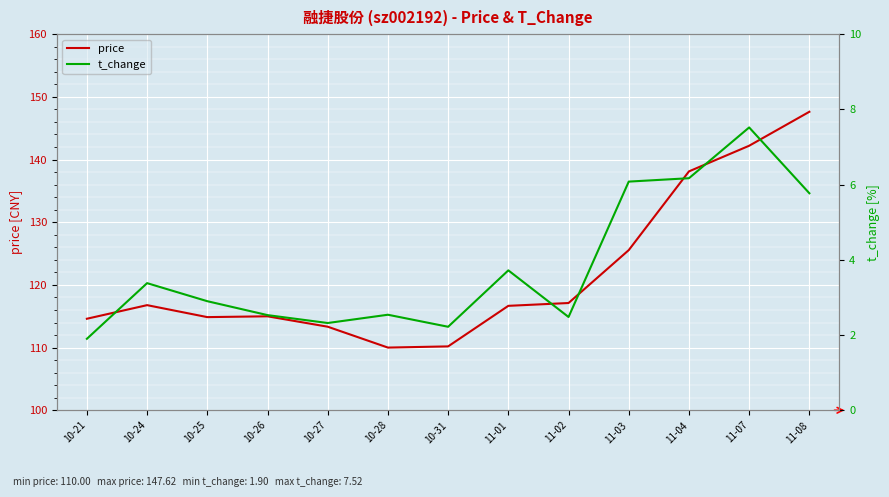

Reading right to left, list all the values displayed in this chart.

price: 147.6	142.2	138.1	125.5	117.1	116.7	110.2	110.0	113.3	115.0	114.9	116.8	114.6
t_change: 5.8	7.5	6.2	6.1	2.5	3.7	2.2	2.5	2.3	2.5	2.9	3.4	1.9